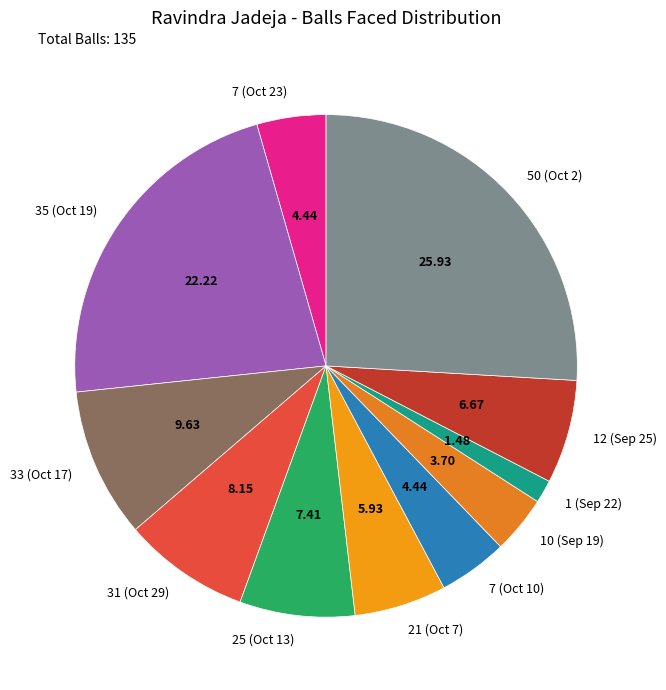

How many slices are in this pie chart?

11